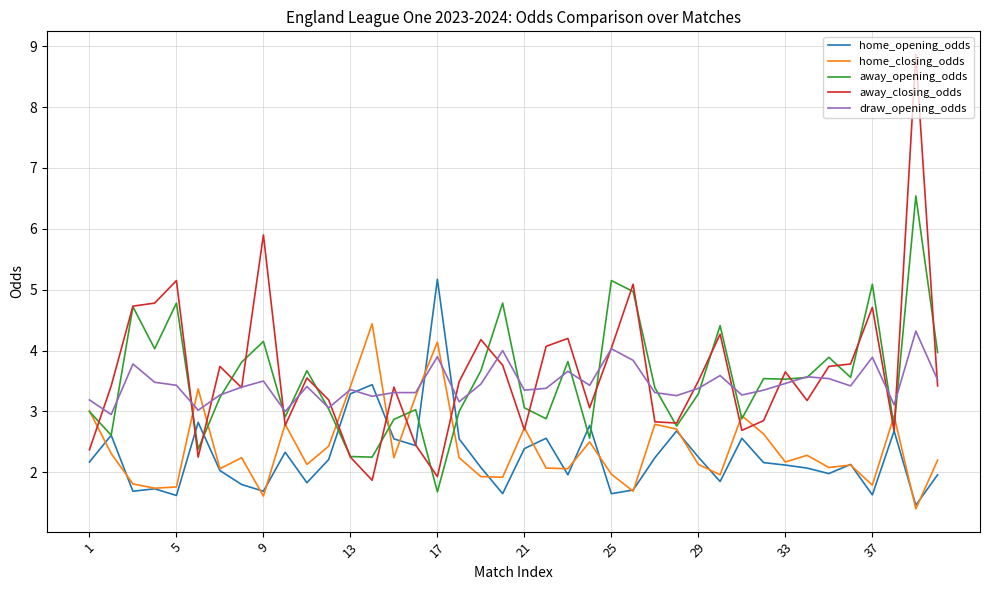

What is the greatest value displayed?

8.9